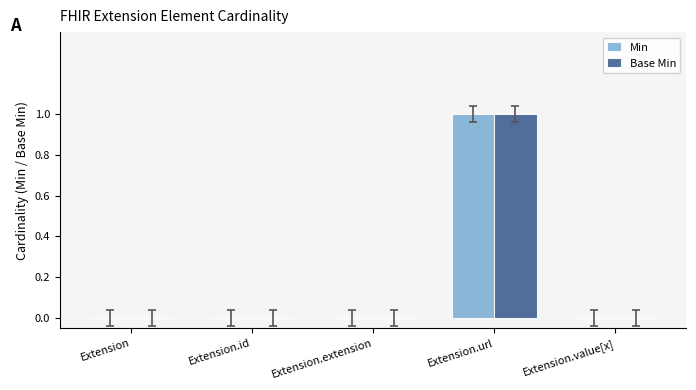

Reading left to right, transcribe all the data shown in this chart.

Min: 0	0	0	1	0
Base Min: 0	0	0	1	0